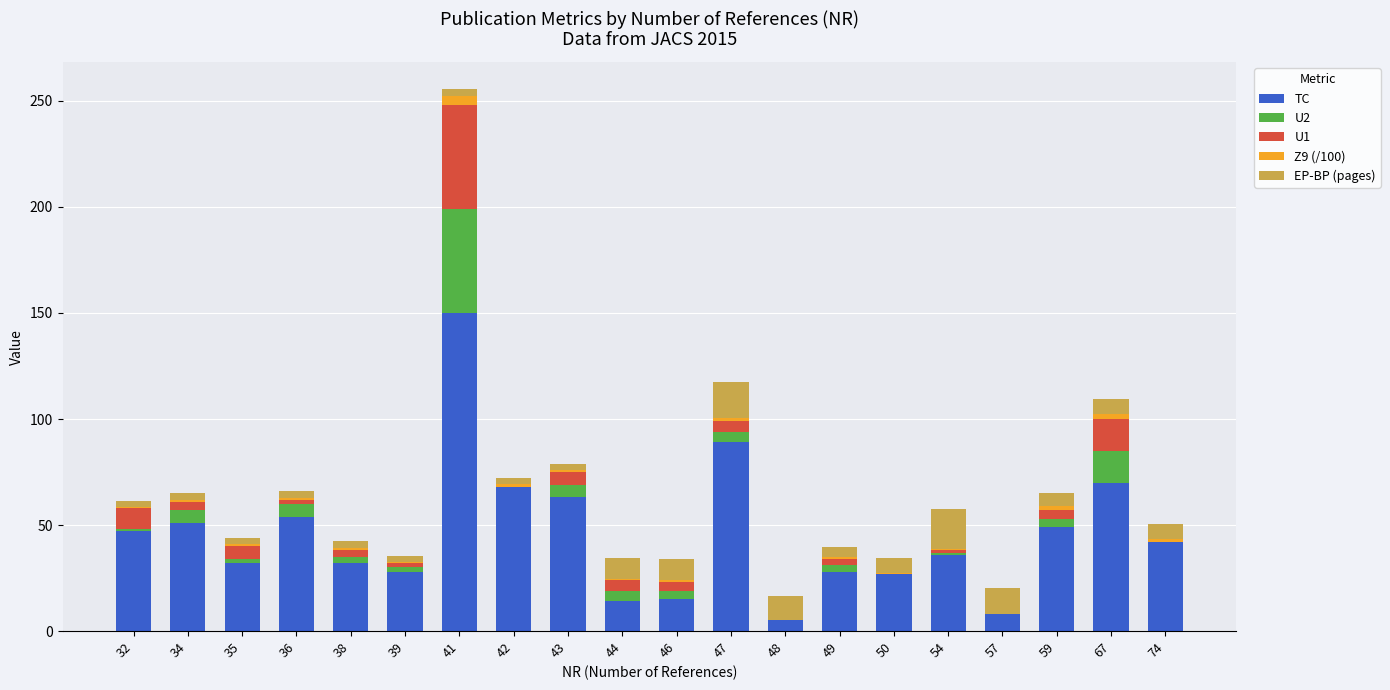

Which category has the highest value in the TC series?

41